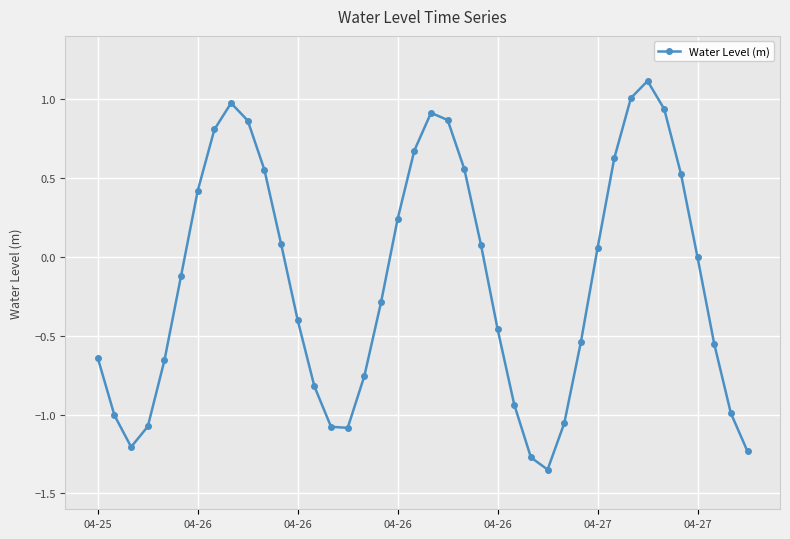

Count the number of data series in this chart.

1